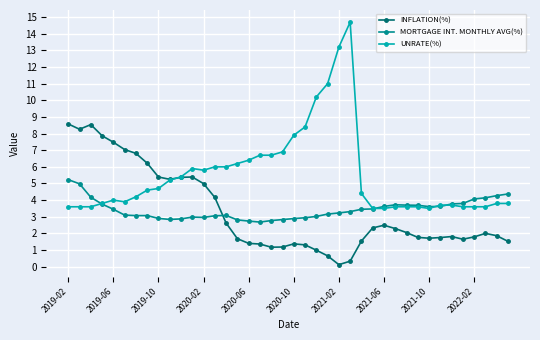

Which series has the widest spread of values?

UNRATE(%)